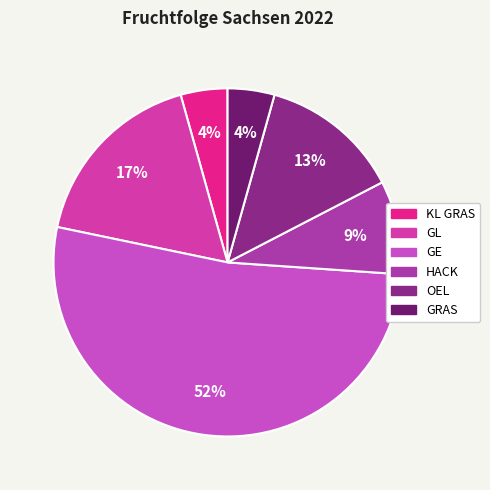

What portion of the pie excludes GE?

47.8%